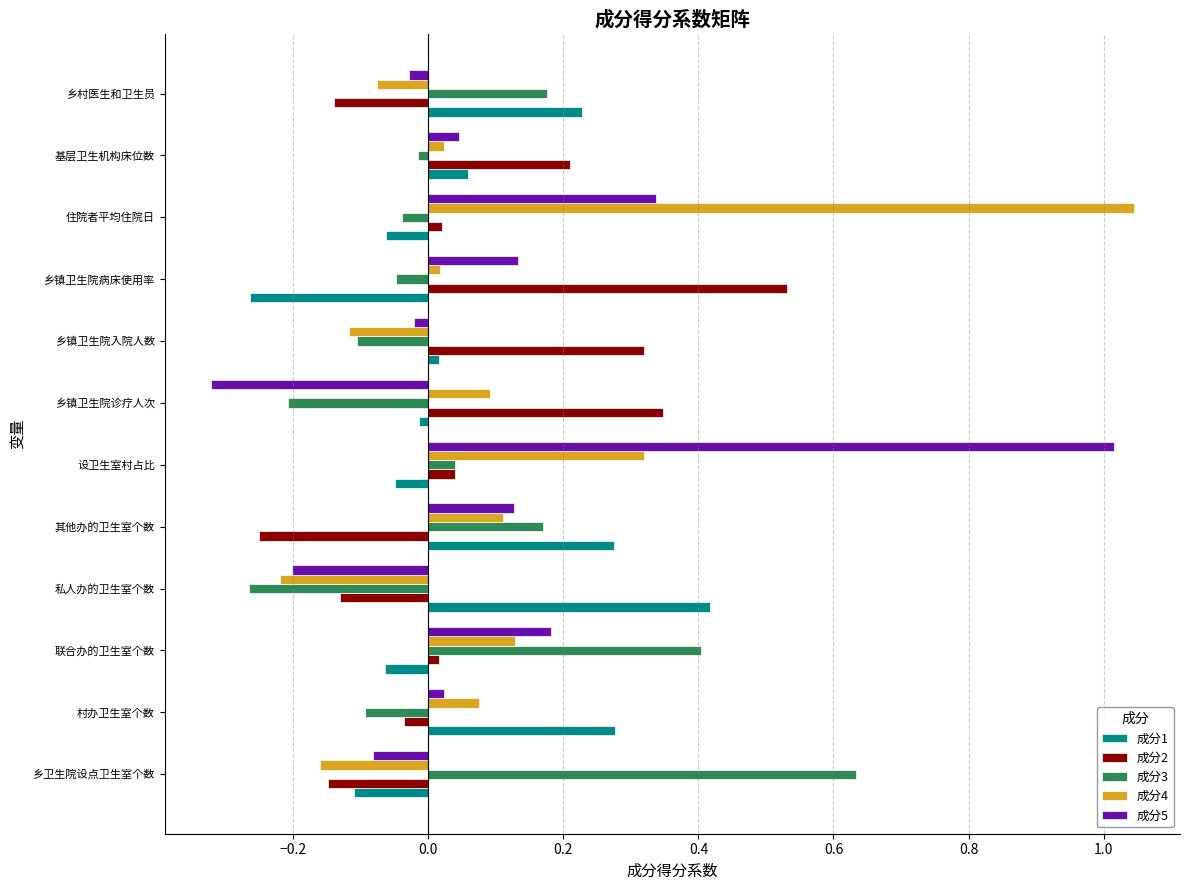

Is it true that 成分2 equals 0.4 at 基层卫生机构床位数?

False